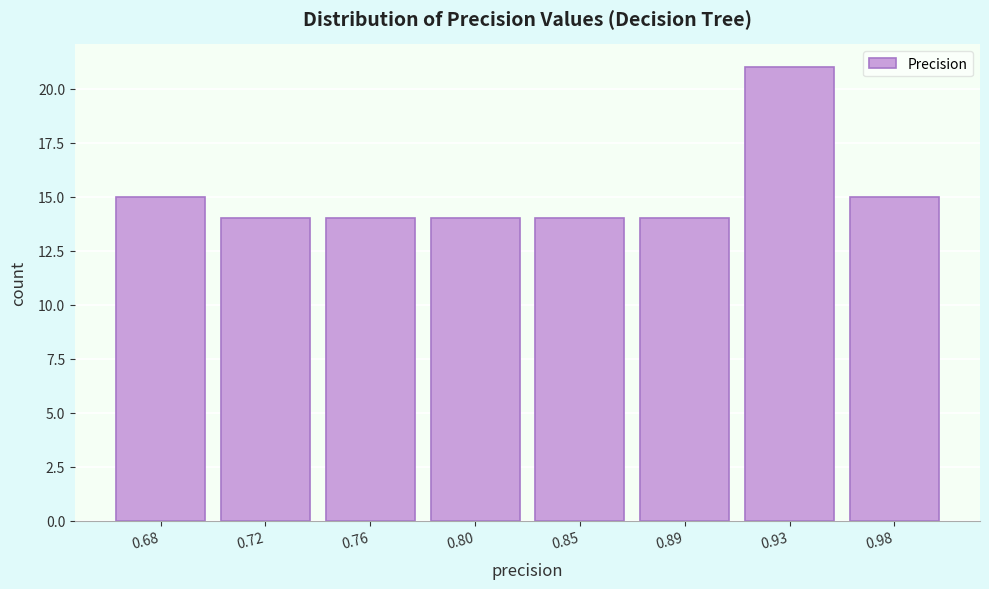

Reading right to left, transcribe all the data shown in this chart.

0.98=15	0.93=21	0.89=14	0.85=14	0.80=14	0.76=14	0.72=14	0.68=15